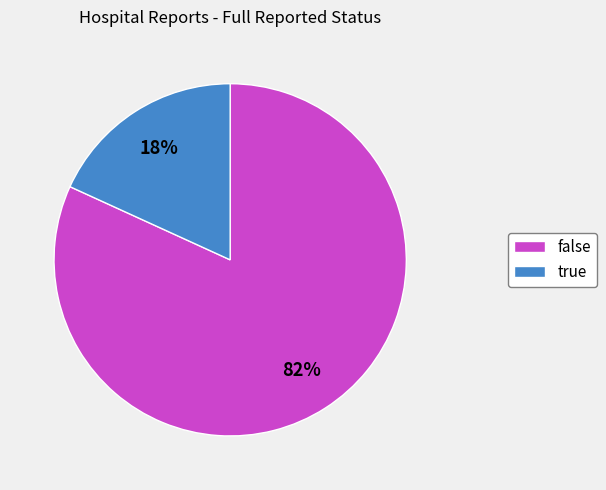

To the nearest percent, what is the difference between the true and false slice percentages?

64%